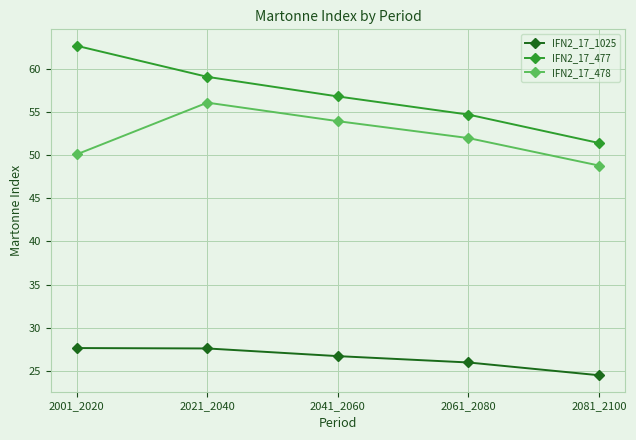

Which series has the largest range (max minus min)?

IFN2_17_477